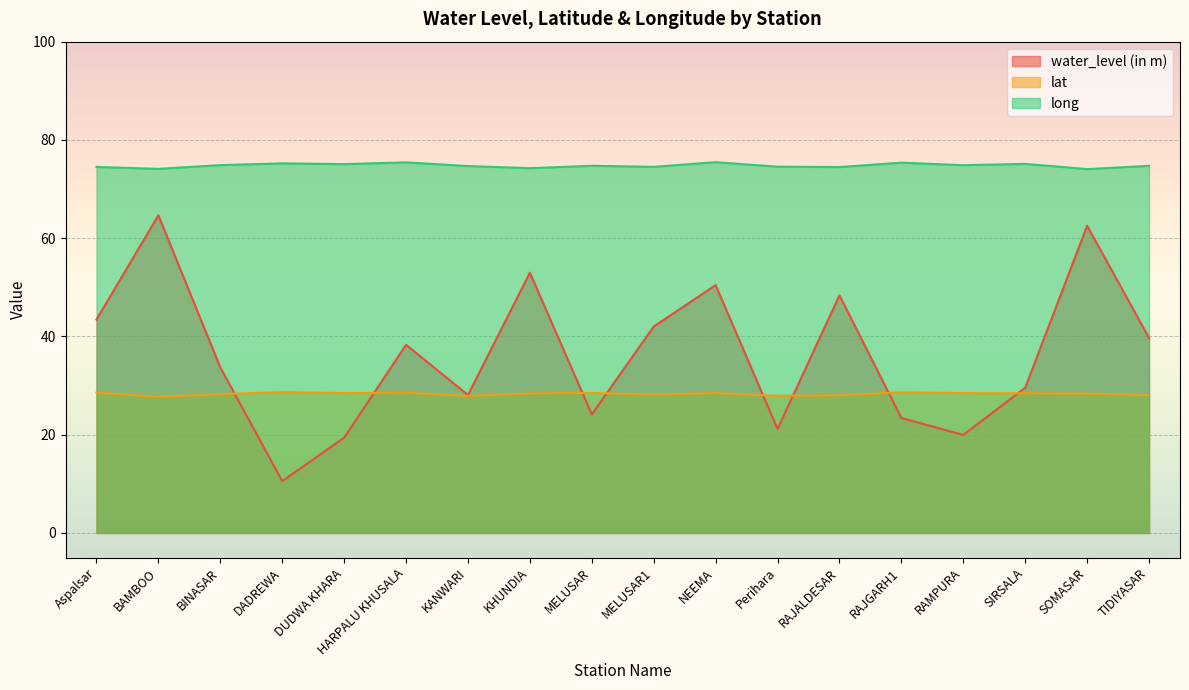

What is the difference between the highest and lowest values at MELUSAR?

50.6